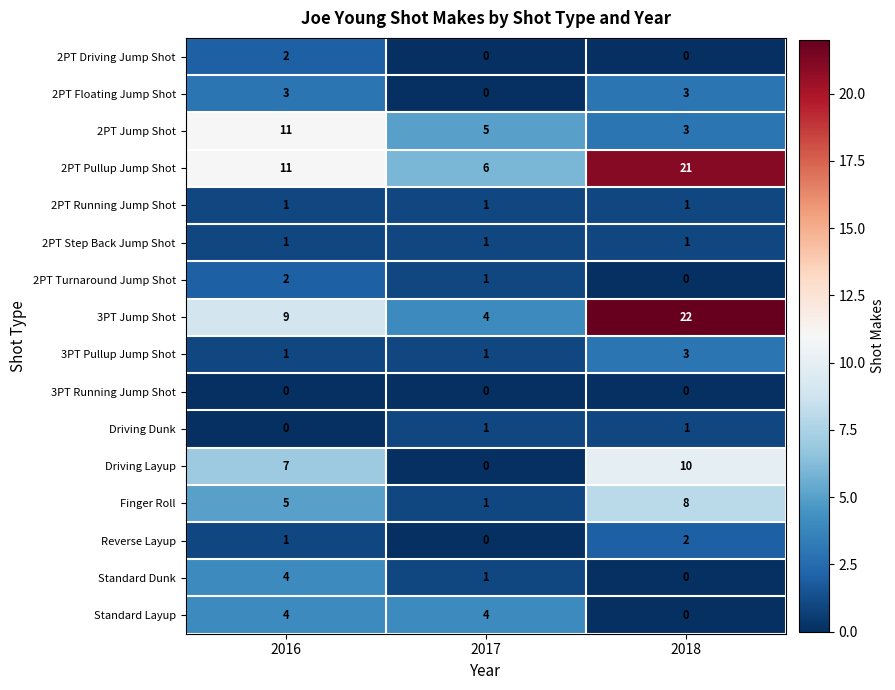

The 3PT Pullup Jump Shot series shows 1 at 2017. True or false?

True